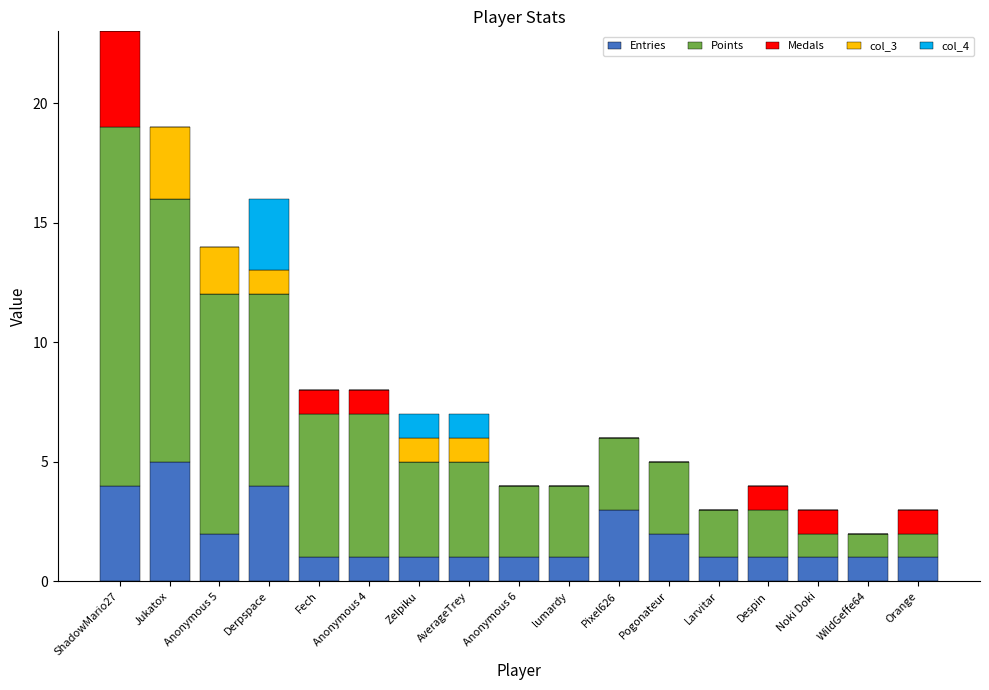

Count the number of data series in this chart.

5